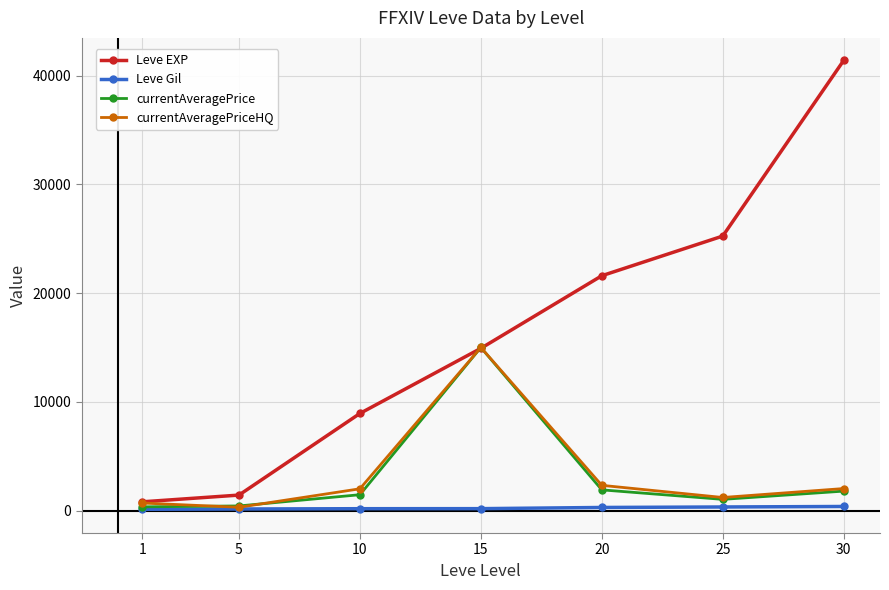

Which series changed the most between 10 and 30?

Leve EXP